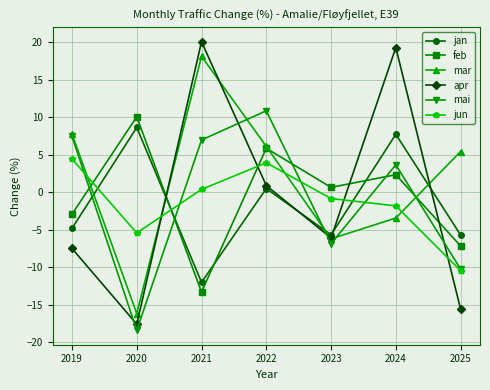

True or false: mai and jan cross at least once.

True